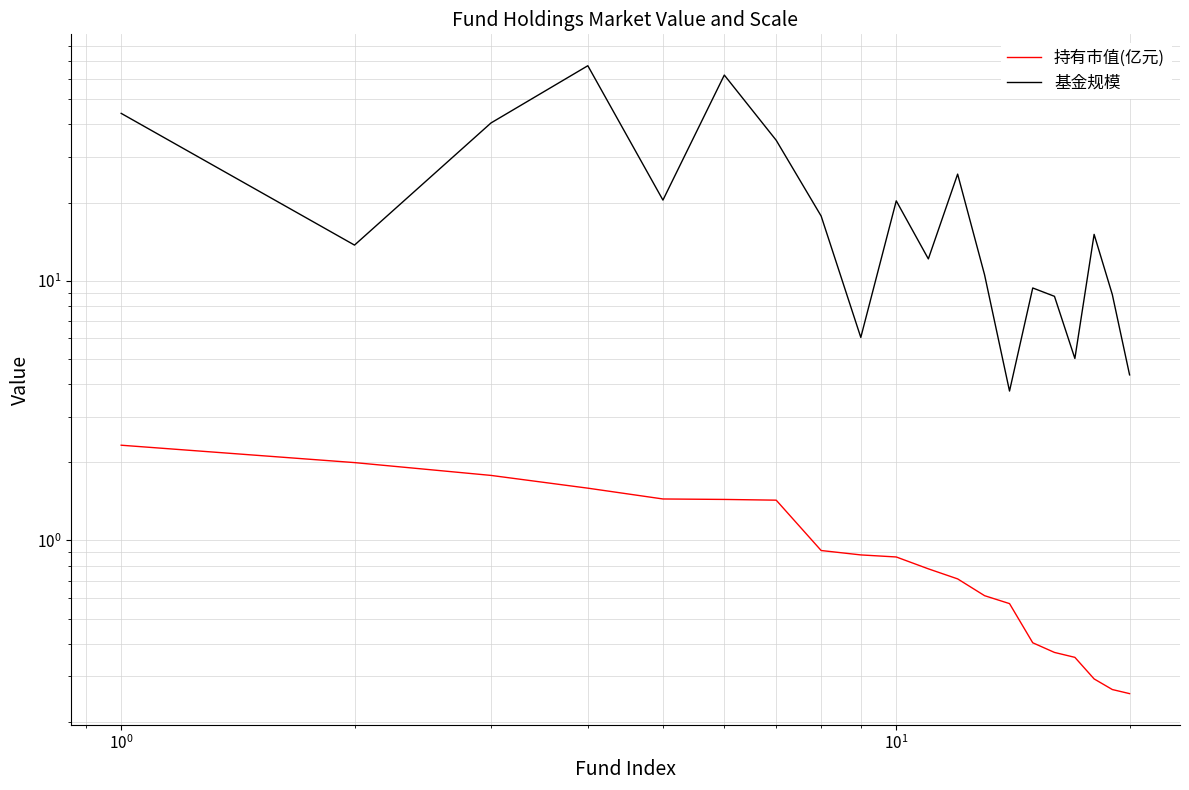

List the series in order of their peak value, highest first.

基金规模, 持有市值(亿元)